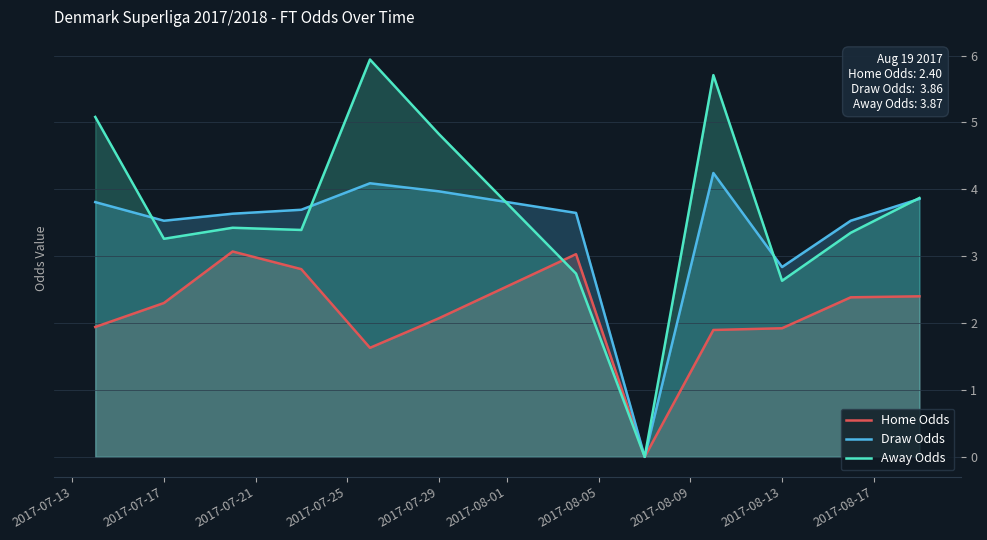

The value of Draw Odds at 2017-08-13 is 4.0. True or false?

False